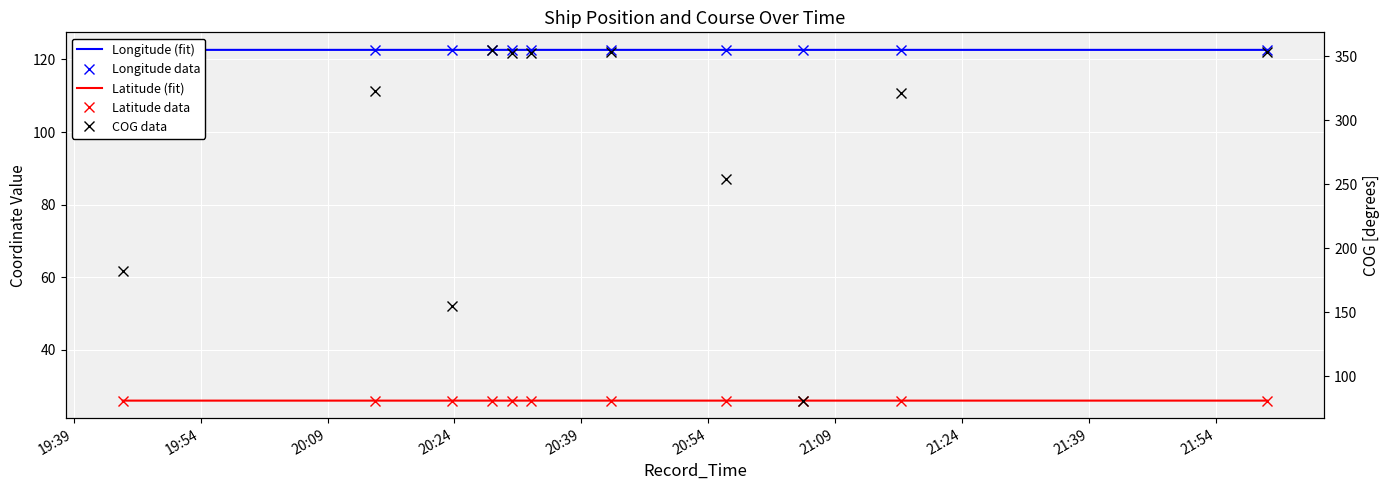

Count the number of data series in this chart.

5